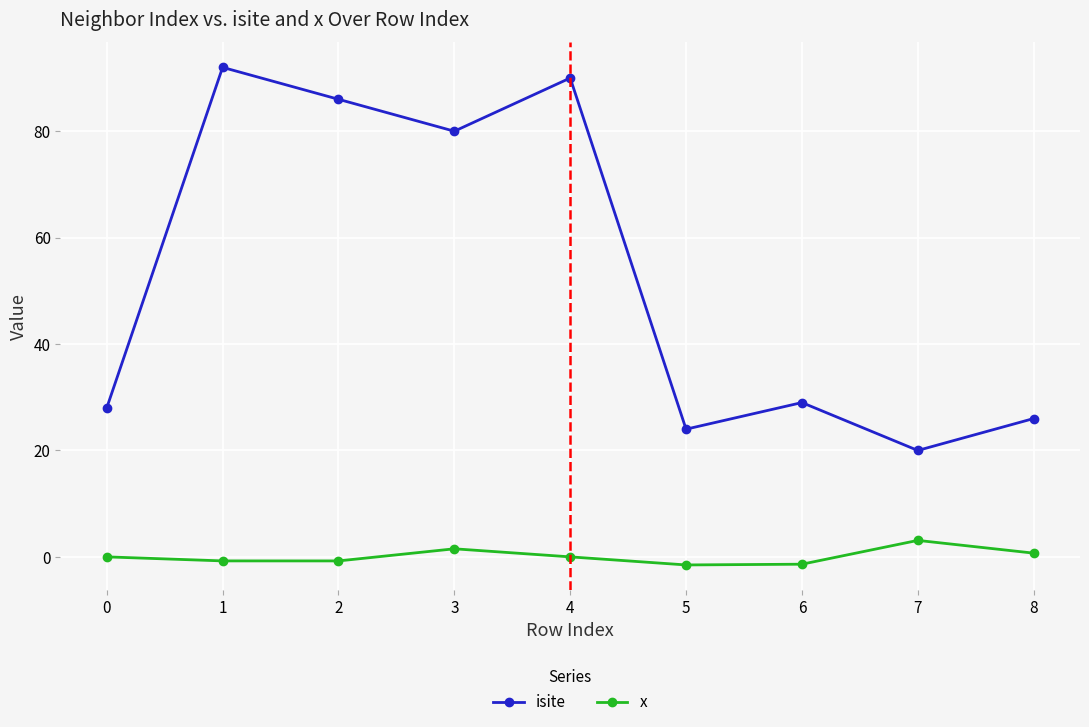

What is the total value across all series at 2?

85.2